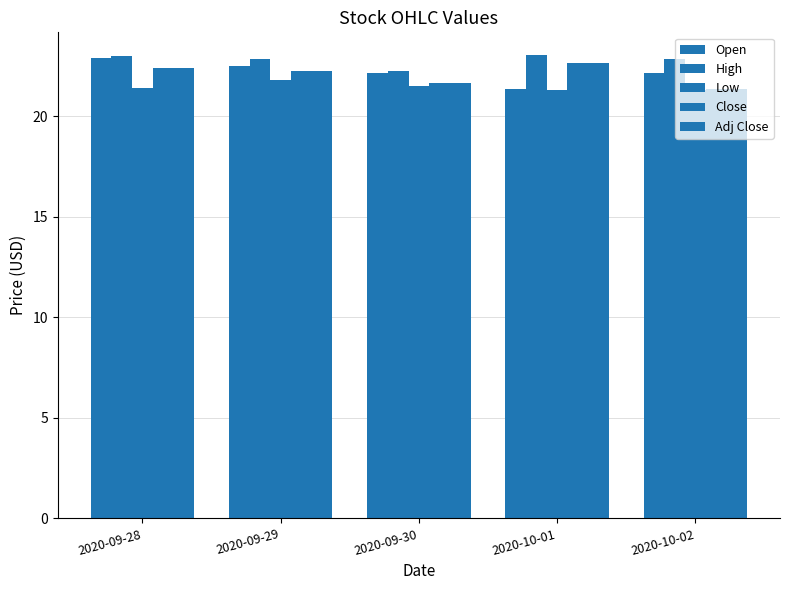

Which category has the lowest value in the Adj Close series?

2020-10-02